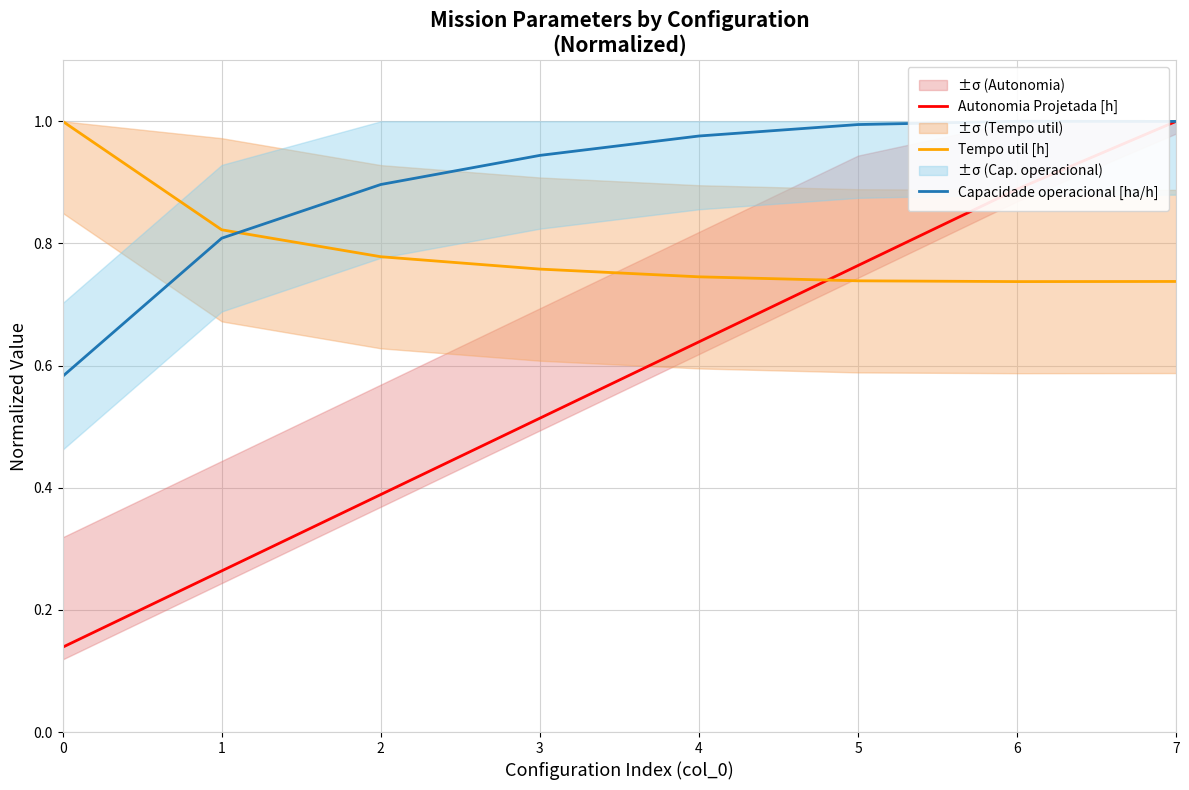

What is the total value across all series at 1?

1.9